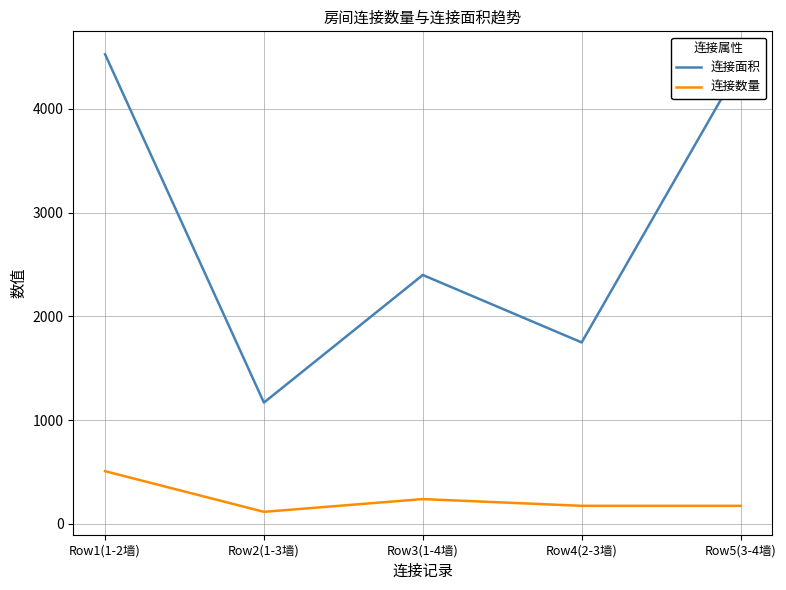

In 连接数量, how many points are higher than both neighbors (excluding endpoints)?

1